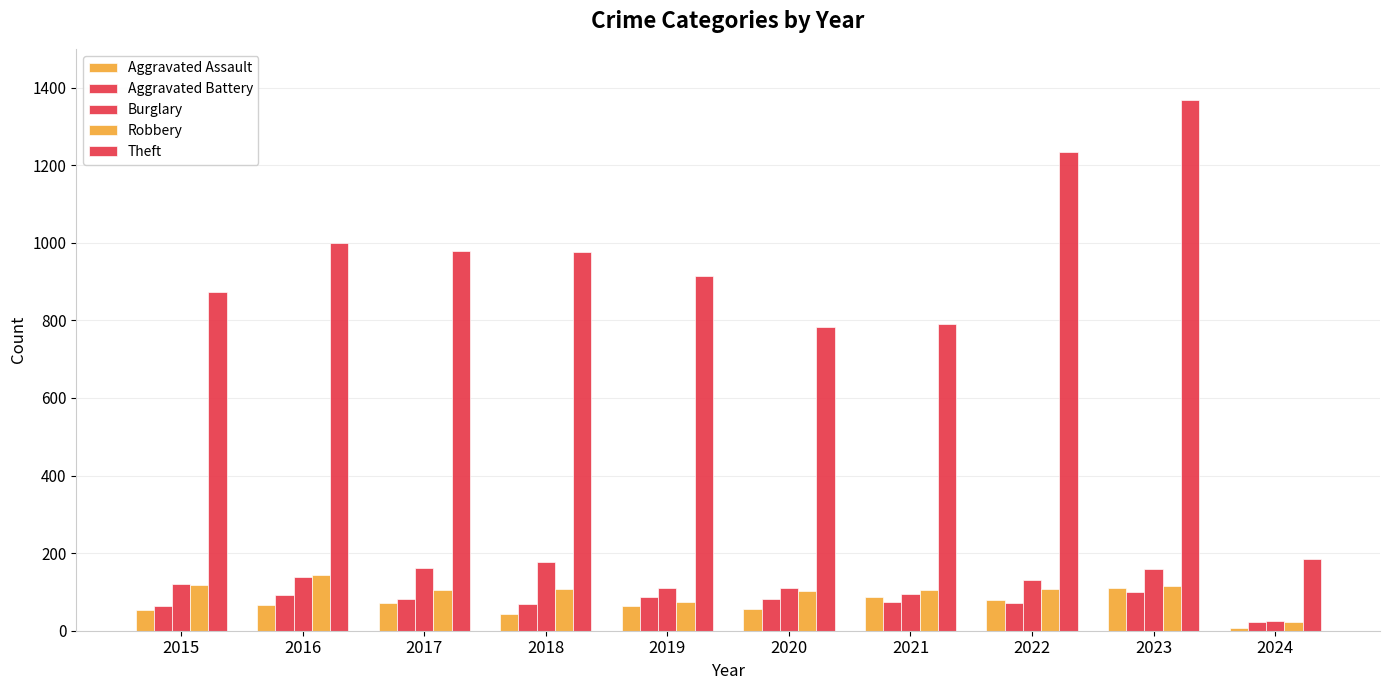

How many series are shown in this chart?

5